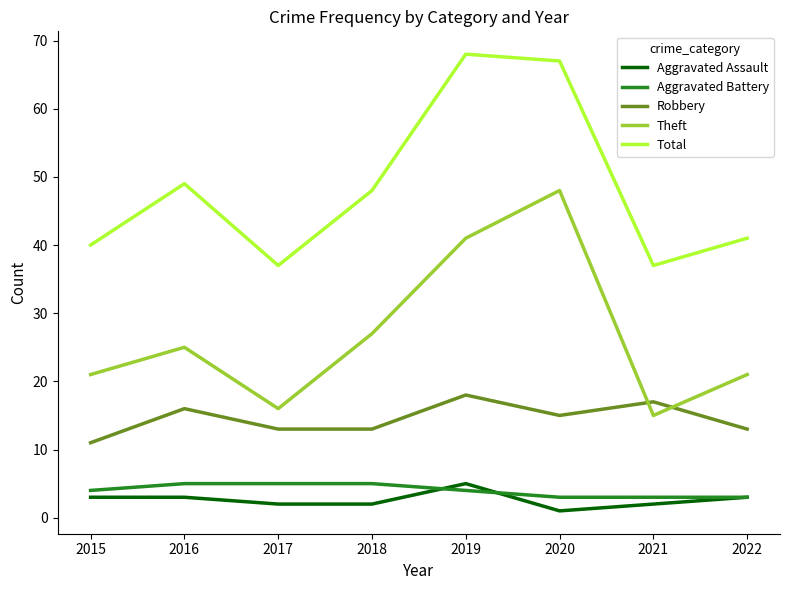

Does the chart display data point markers on the line(s)?

No